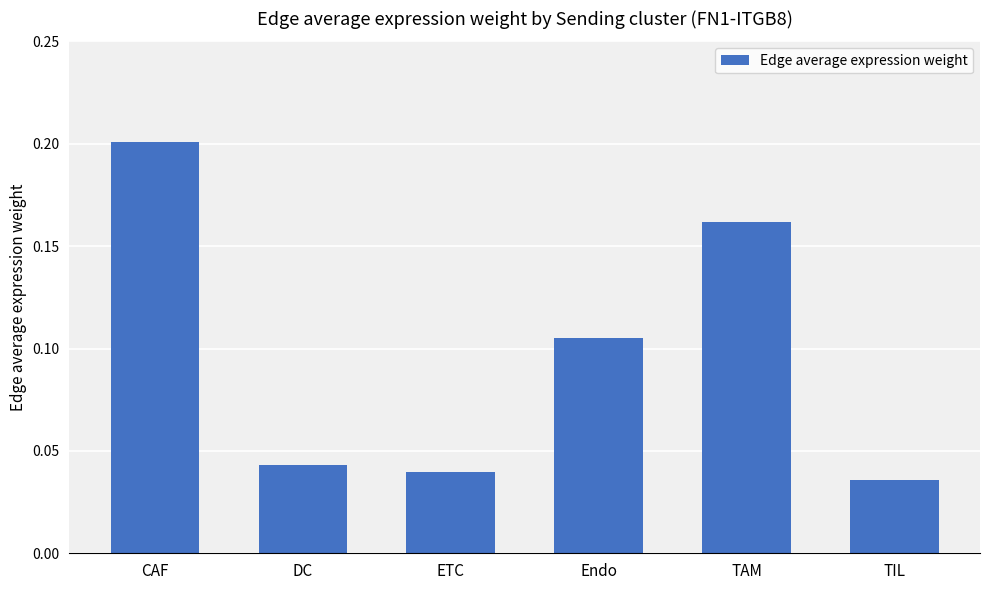

Where is the data nearest to the value 0?

TIL